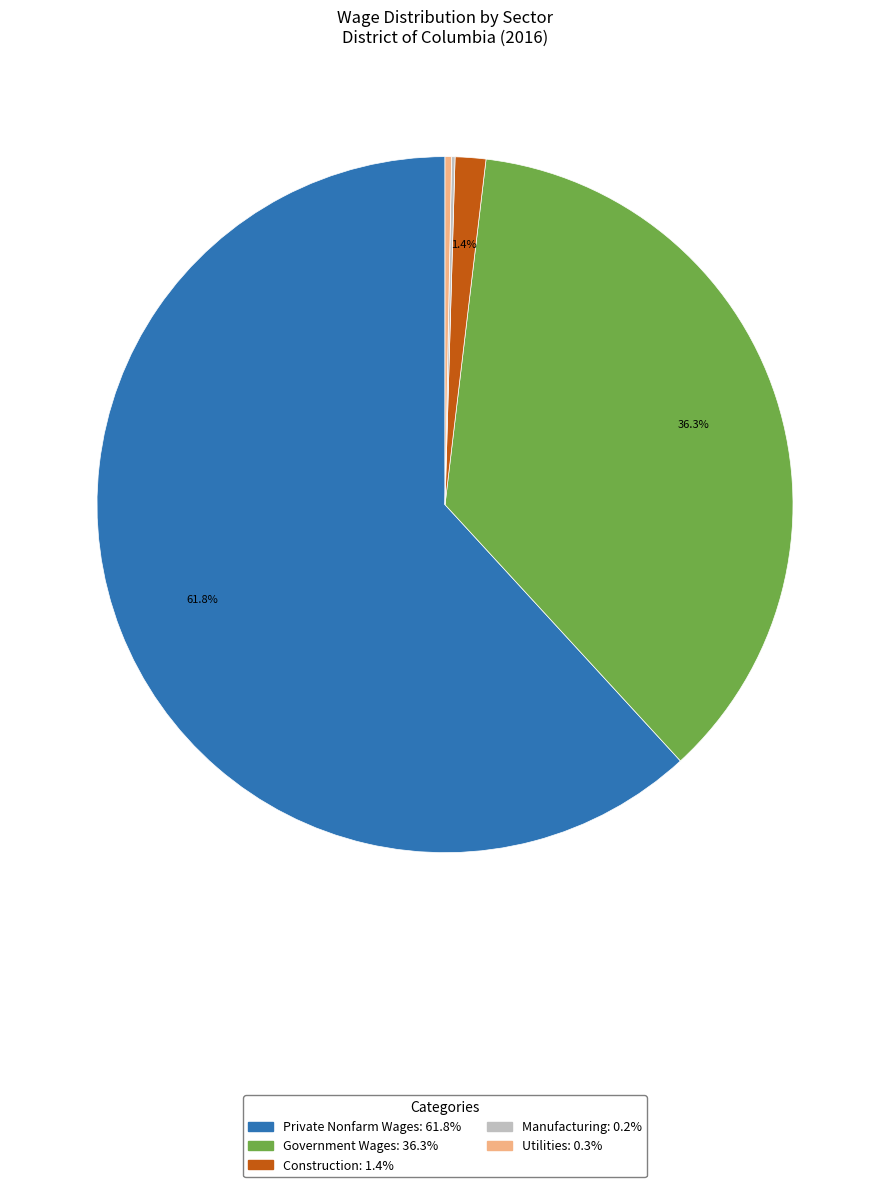

Is there any slice that represents more than half of the pie?

Yes